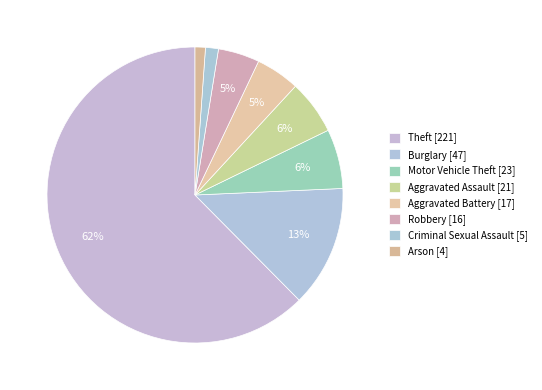

To the nearest percent, what is the average slice percentage?

12%